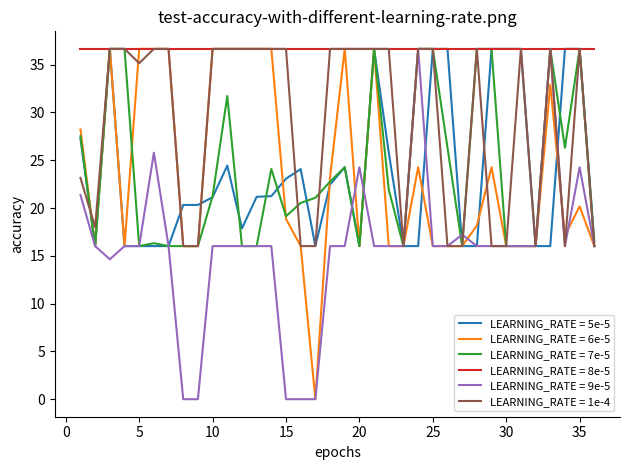

What is the maximum value shown in the chart?

36.7